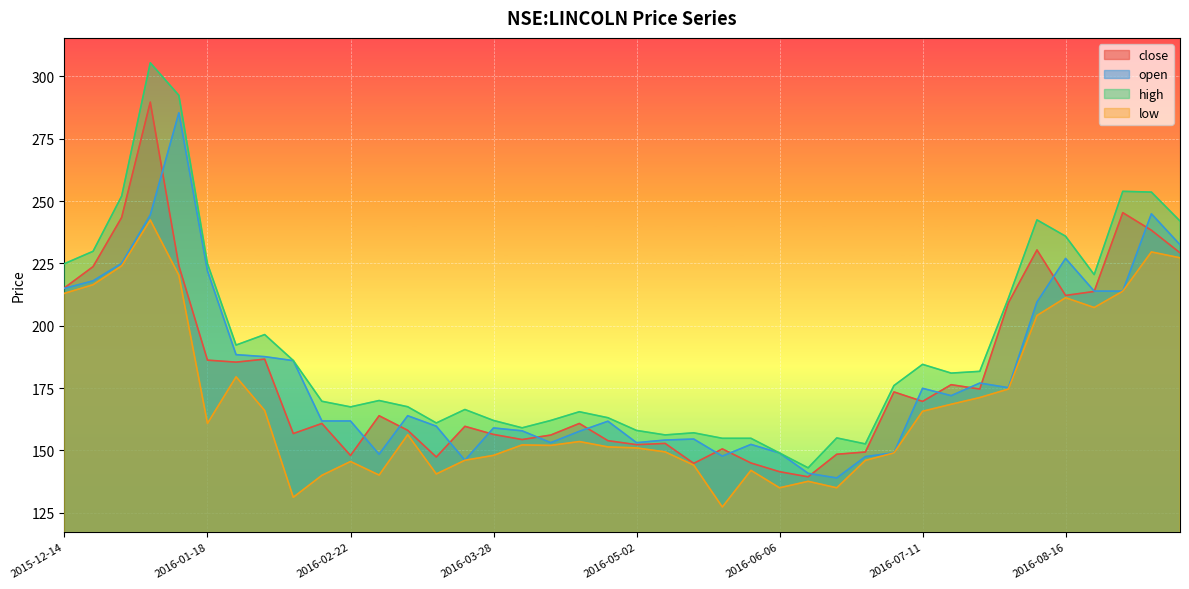

Reading left to right, extract all data points from this chart.

close: 2015-12-14=215.2	2015-12-21=223.7	2015-12-28=243.4	2016-01-04=289.7	2016-01-11=224.1	2016-01-18=186.2	2016-01-25=185.4	2016-02-01=186.6	2016-02-08=156.8	2016-02-15=160.8	2016-02-22=147.9	2016-02-29=163.9	2016-03-08=158.1	2016-03-14=147.4	2016-03-21=159.6	2016-03-28=156.4	2016-04-04=154.4	2016-04-11=156.1	2016-04-18=160.8	2016-04-25=153.9	2016-05-02=152.3	2016-05-09=152.8	2016-05-16=144.8	2016-05-23=150.6	2016-05-30=144.9	2016-06-06=141.4	2016-06-13=139.4	2016-06-20=148.4	2016-06-27=149.4	2016-07-04=173.4	2016-07-11=169.6	2016-07-18=176.4	2016-07-25=174.6	2016-08-01=209.1	2016-08-08=230.4	2016-08-16=212.1	2016-08-22=213.8	2016-08-29=245.4	2016-09-06=238.3	2016-09-12=229.2
open: 2015-12-14=215.0	2015-12-21=218.0	2015-12-28=225.0	2016-01-04=244.4	2016-01-11=285.4	2016-01-18=222.0	2016-01-25=188.4	2016-02-01=187.6	2016-02-08=186.0	2016-02-15=161.8	2016-02-22=161.8	2016-02-29=148.4	2016-03-08=163.9	2016-03-14=159.7	2016-03-21=146.1	2016-03-28=159.0	2016-04-04=157.9	2016-04-11=153.1	2016-04-18=157.6	2016-04-25=161.7	2016-05-02=153.1	2016-05-09=154.1	2016-05-16=154.6	2016-05-23=147.7	2016-05-30=152.4	2016-06-06=148.9	2016-06-13=140.8	2016-06-20=138.9	2016-06-27=147.5	2016-07-04=149.1	2016-07-11=174.9	2016-07-18=171.9	2016-07-25=177.0	2016-08-01=175.1	2016-08-08=209.5	2016-08-16=227.0	2016-08-22=213.9	2016-08-29=213.9	2016-09-06=244.9	2016-09-12=232.5
high: 2015-12-14=224.9	2015-12-21=229.9	2015-12-28=252.0	2016-01-04=305.5	2016-01-11=292.4	2016-01-18=224.9	2016-01-25=192.2	2016-02-01=196.4	2016-02-08=186.1	2016-02-15=169.7	2016-02-22=167.4	2016-02-29=170.0	2016-03-08=167.5	2016-03-14=161.0	2016-03-21=166.4	2016-03-28=162.0	2016-04-04=159.1	2016-04-11=162.0	2016-04-18=165.5	2016-04-25=163.1	2016-05-02=158.0	2016-05-09=156.2	2016-05-16=157.1	2016-05-23=154.9	2016-05-30=154.9	2016-06-06=148.9	2016-06-13=143.0	2016-06-20=155.0	2016-06-27=152.6	2016-07-04=176.0	2016-07-11=184.5	2016-07-18=181.0	2016-07-25=181.7	2016-08-01=211.0	2016-08-08=242.4	2016-08-16=235.9	2016-08-22=220.5	2016-08-29=253.9	2016-09-06=253.6	2016-09-12=242.0
low: 2015-12-14=213.0	2015-12-21=216.4	2015-12-28=224.0	2016-01-04=242.4	2016-01-11=220.2	2016-01-18=160.9	2016-01-25=179.5	2016-02-01=166.0	2016-02-08=131.2	2016-02-15=140.0	2016-02-22=145.6	2016-02-29=140.1	2016-03-08=156.3	2016-03-14=140.6	2016-03-21=146.1	2016-03-28=148.0	2016-04-04=152.2	2016-04-11=152.0	2016-04-18=153.6	2016-04-25=151.4	2016-05-02=151.0	2016-05-09=149.4	2016-05-16=144.1	2016-05-23=127.3	2016-05-30=142.0	2016-06-06=135.0	2016-06-13=137.6	2016-06-20=135.0	2016-06-27=146.0	2016-07-04=149.0	2016-07-11=165.7	2016-07-18=168.5	2016-07-25=171.2	2016-08-01=174.6	2016-08-08=204.1	2016-08-16=211.2	2016-08-22=207.3	2016-08-29=213.9	2016-09-06=229.6	2016-09-12=227.2